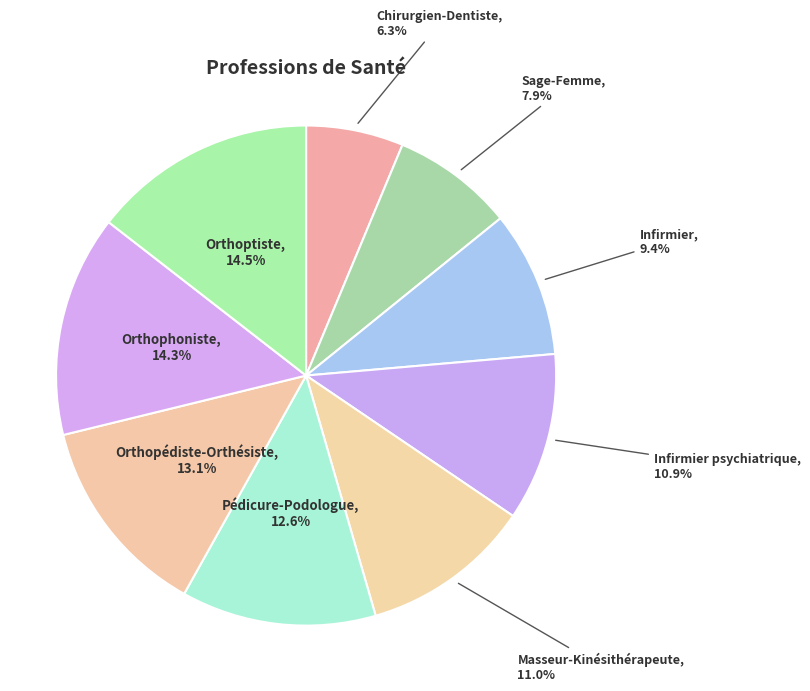

How many slices are in this pie chart?

9